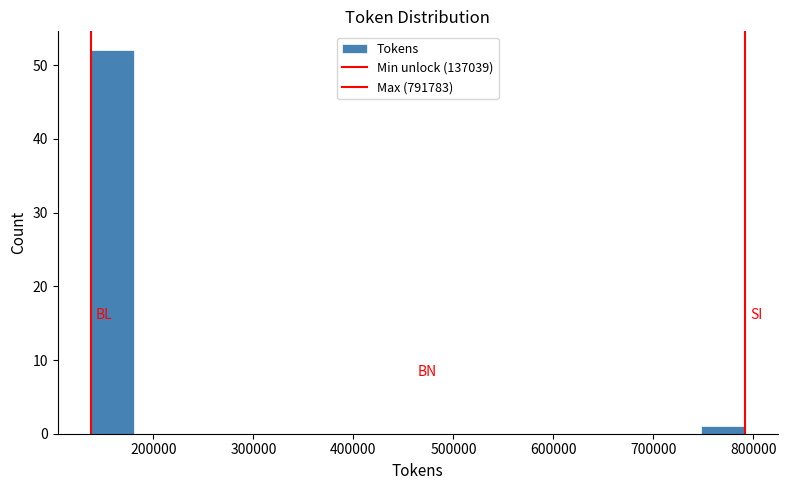

What is the height of the bar covering 750000 to 790000 on the x-axis? Neither the bar edges nor the heights are printed on the chart, so give them approximately, as read against the axes.

1